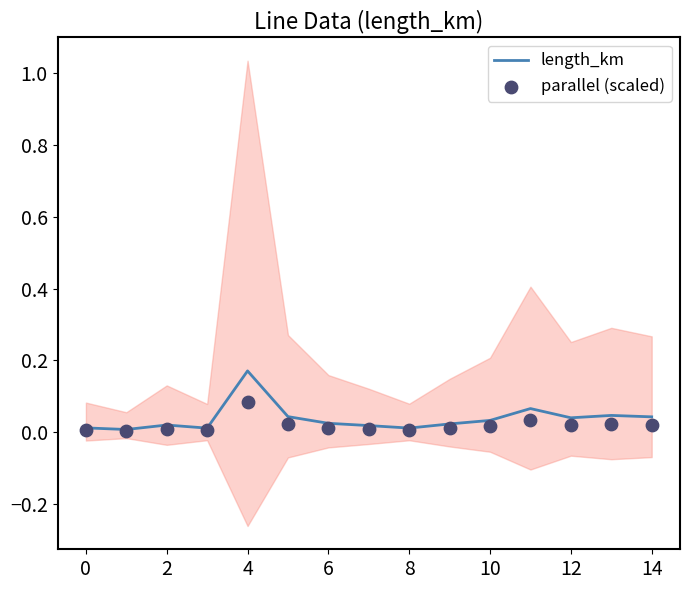

Which series reaches the maximum Y coordinate?

length_km